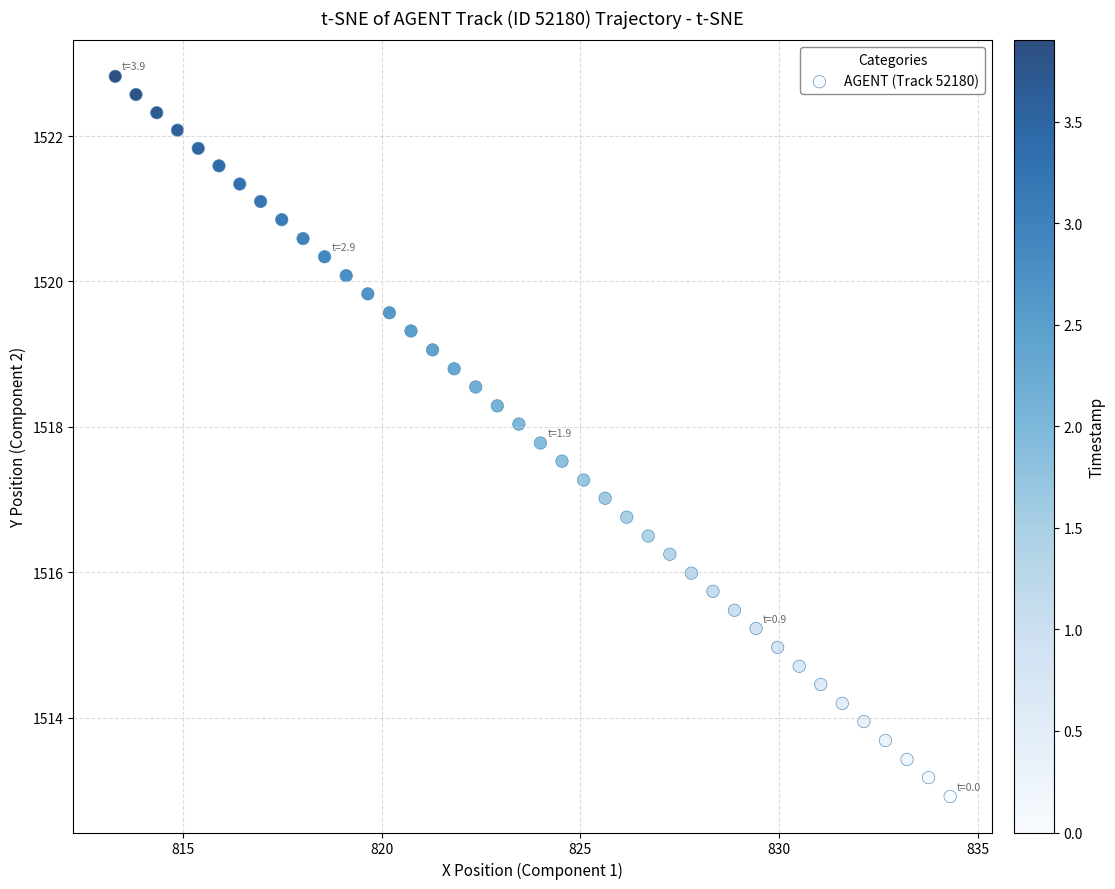

What is the range of Y values (max minus min)?

9.9